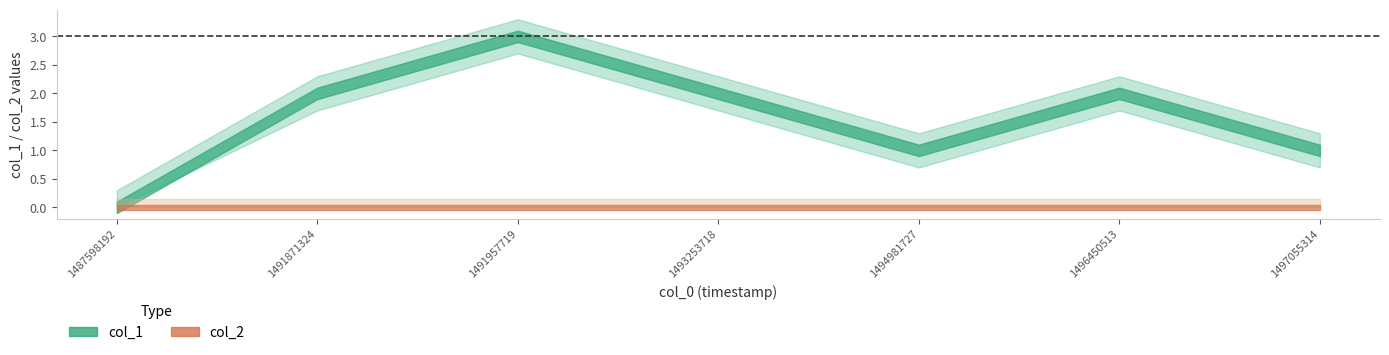

Reading left to right, extract all data points from this chart.

col_1: 0	2	3	2	1	2	1
col_2: 0	0	0	0	0	0	0